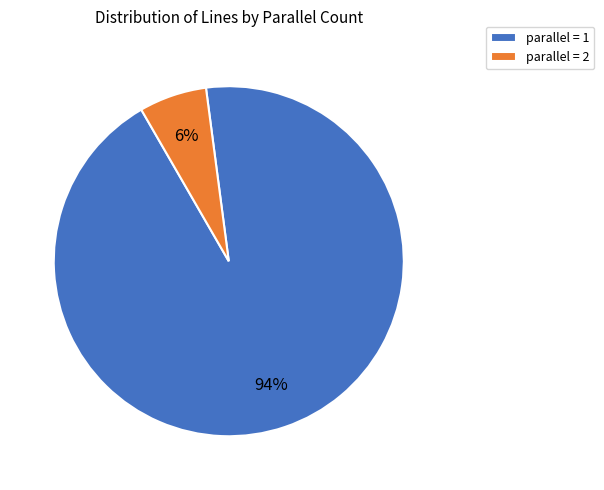

How many slices are in this pie chart?

2